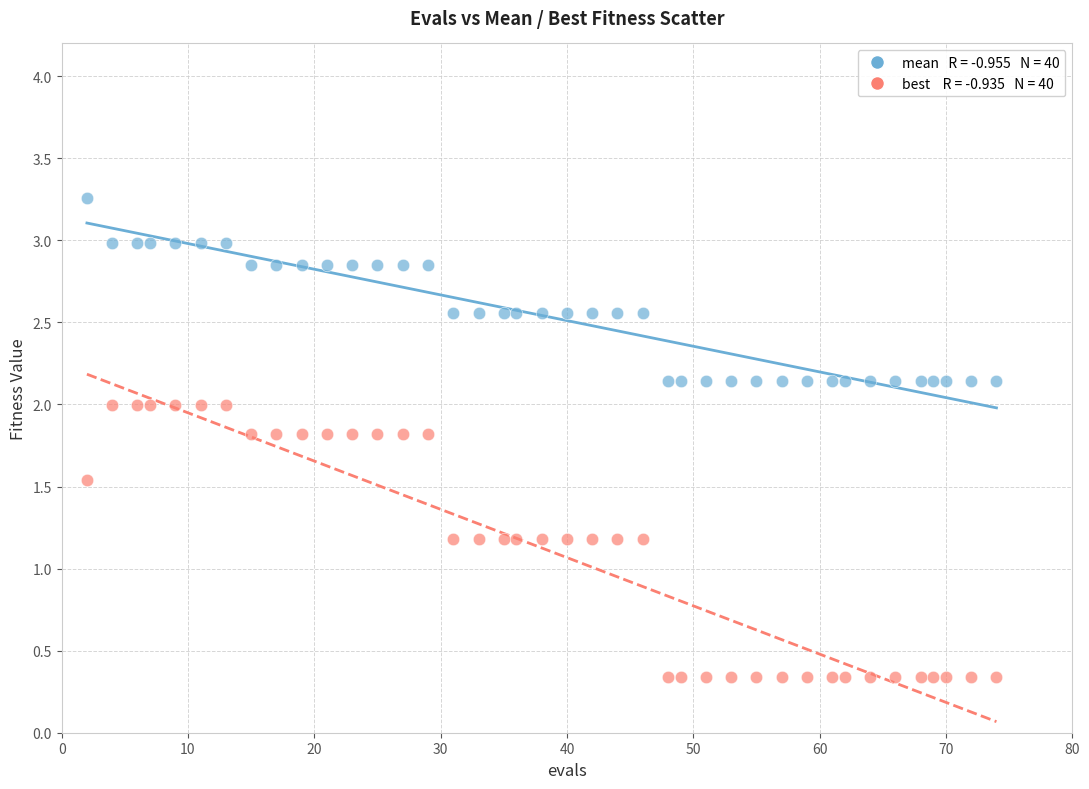

Across all data points, what is the range of Y values (max minus min)?

2.9